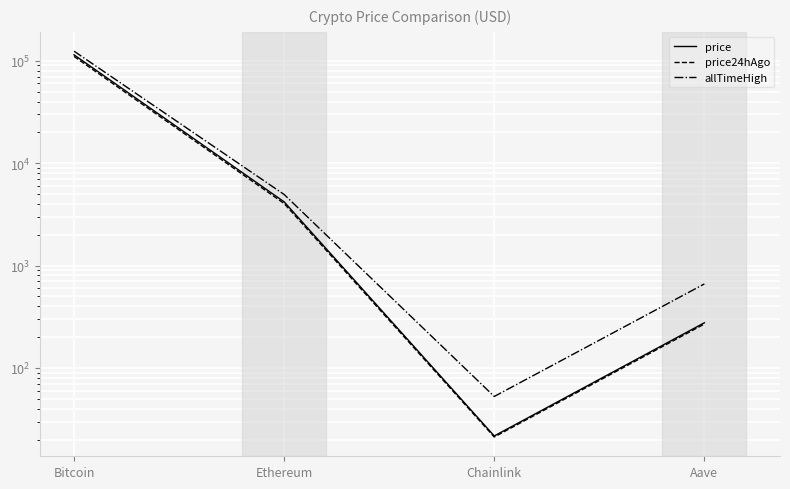

At which label is price24hAgo closest to 55171?

Ethereum